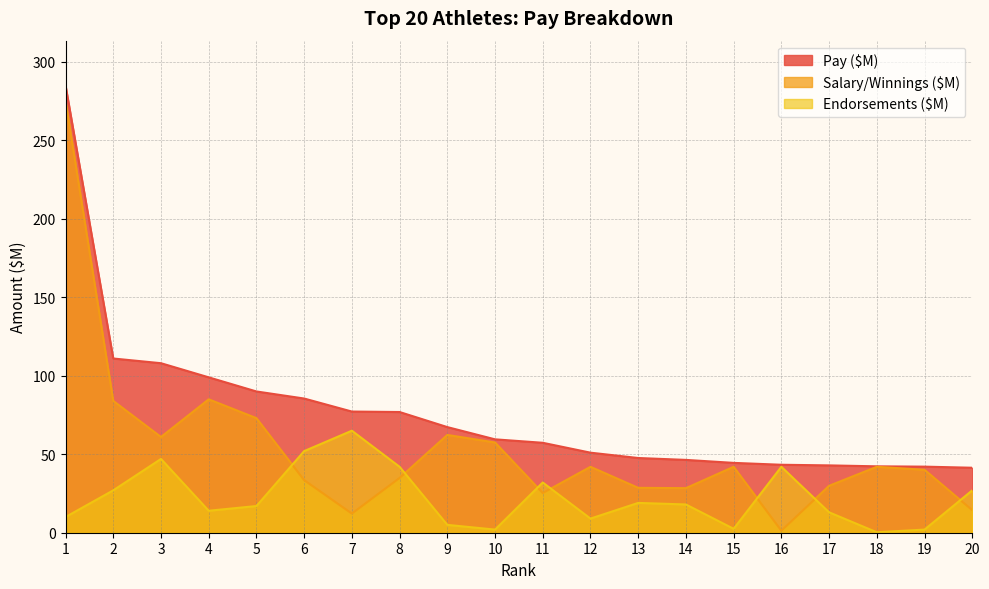

Rank the series by their average value, from lowest to highest.

Endorsements ($M), Salary/Winnings ($M), Pay ($M)